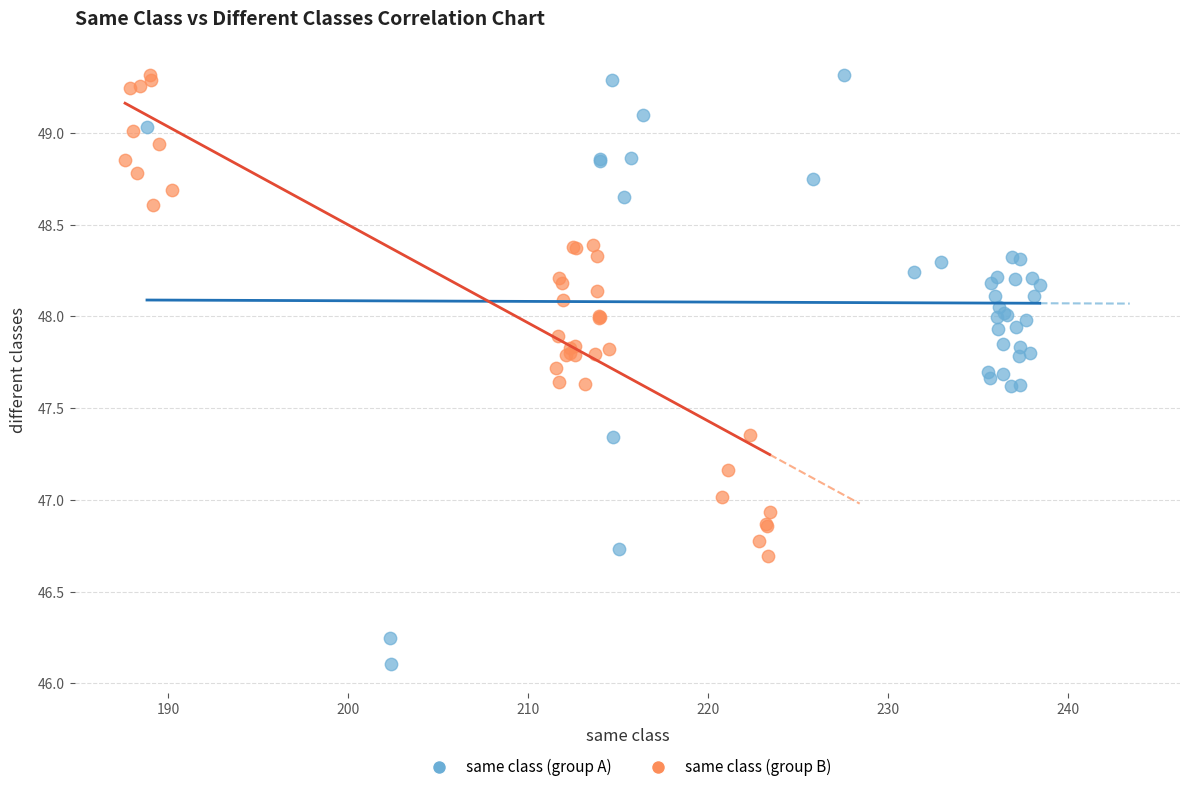

What are all the series names shown in the legend?

same class (group A), same class (group B)